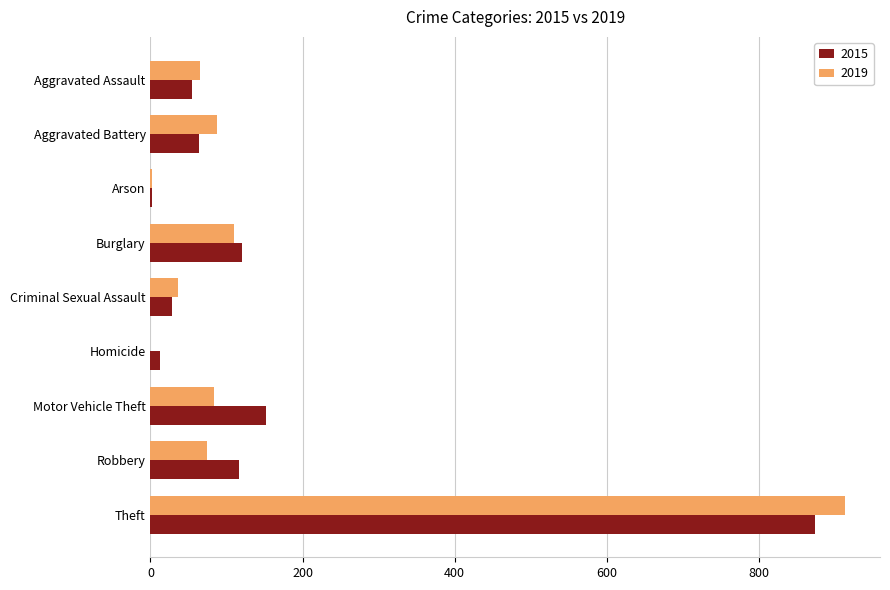

What is the sum of the 2015 values at Burglary and Motor Vehicle Theft?

273